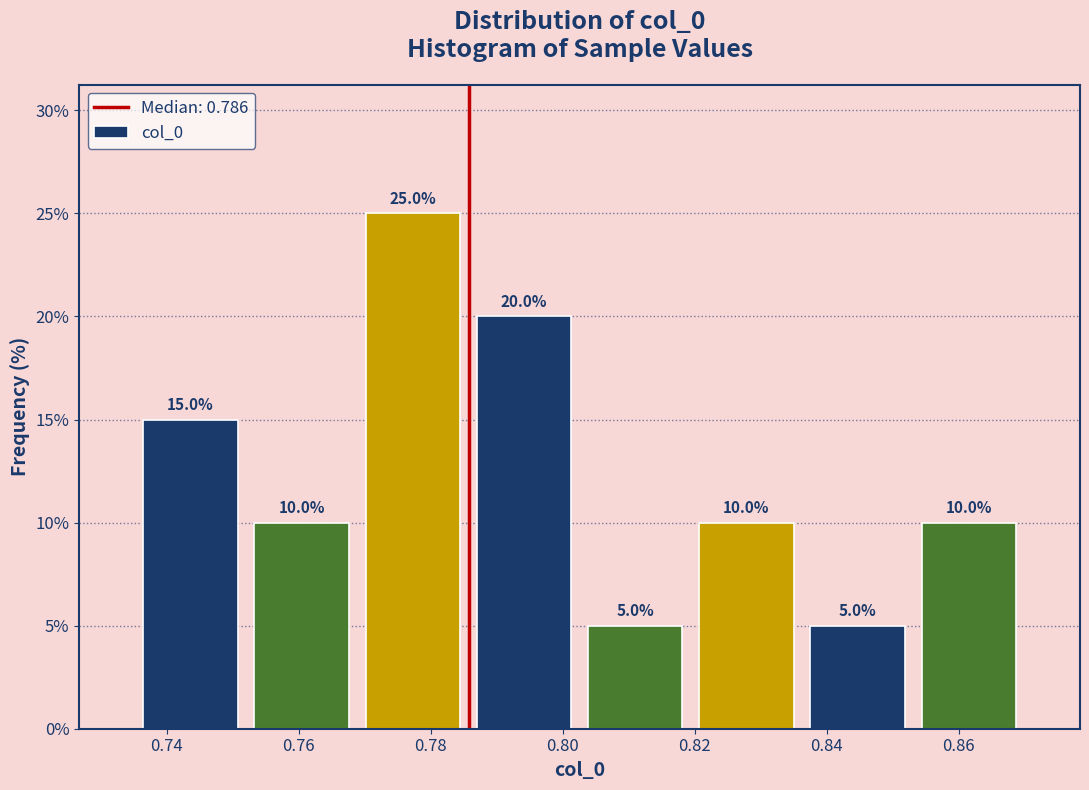

How tall is the bar that spans 0.854 to 0.870 on the x-axis? The bar edges are not printed on the chart, so give them approximately, as read against the axis.

10.0